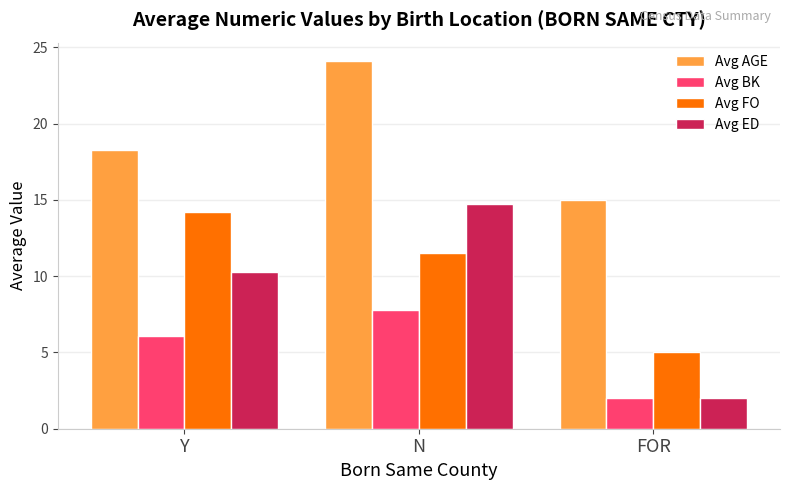

How many data points does each series have?

3